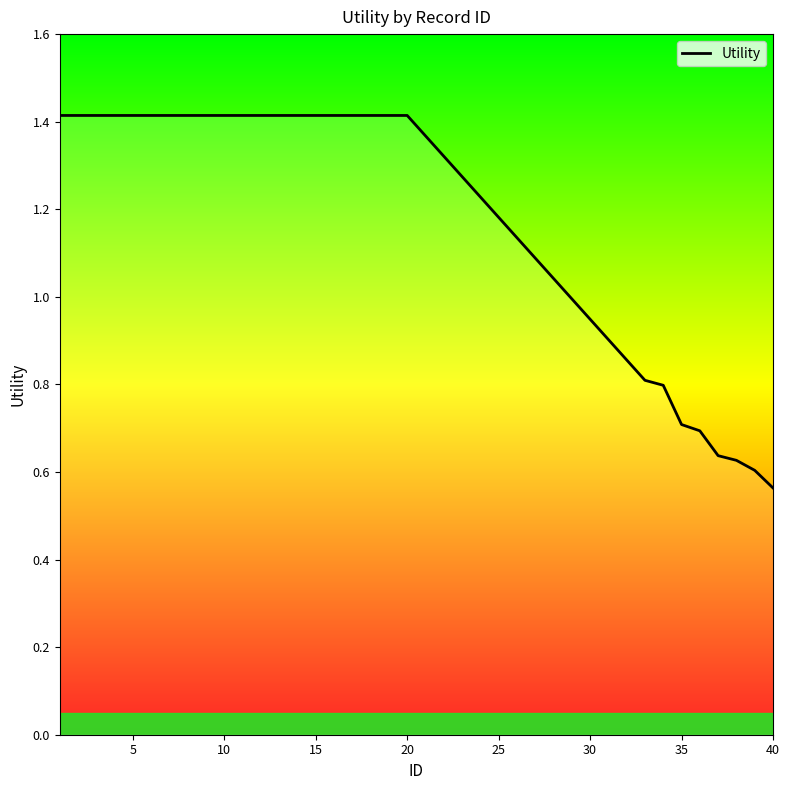

Count the number of values greater than 1.

20